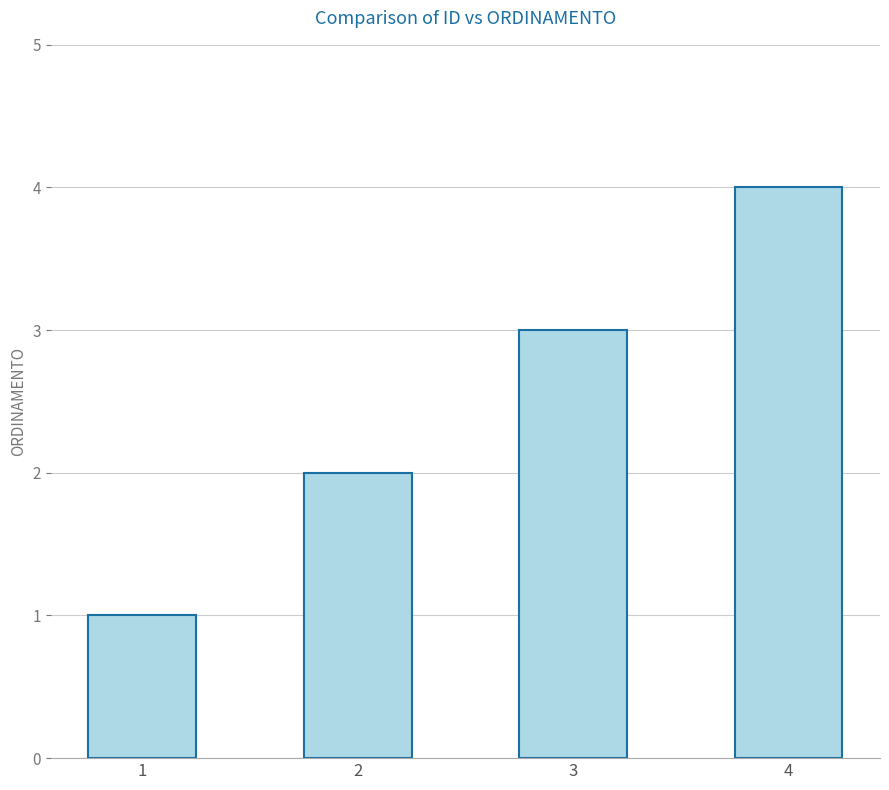

What is the value of the 1st bar from the left?

1